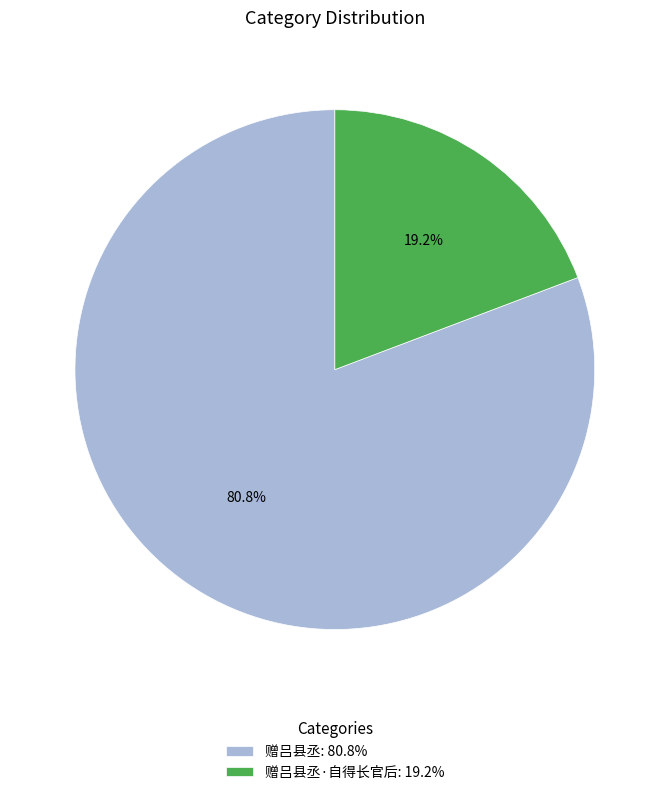

Rank the categories by value from highest to lowest.

赠吕县丞: 80.8%, 赠吕县丞·自得长官后: 19.2%